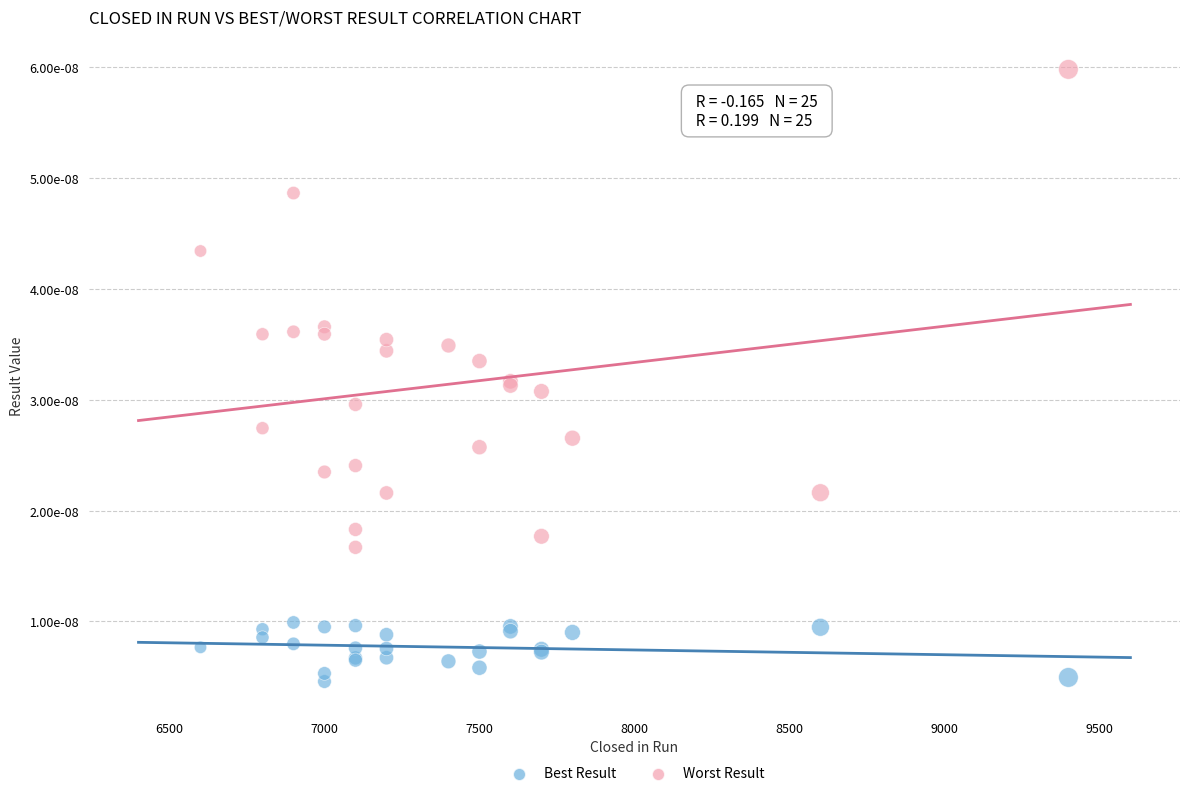

What are all the series names shown in the legend?

Best Result, Worst Result